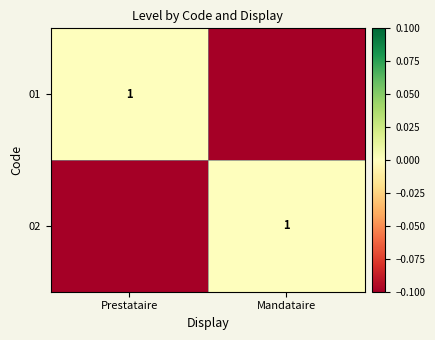

How many series are shown in this chart?

2